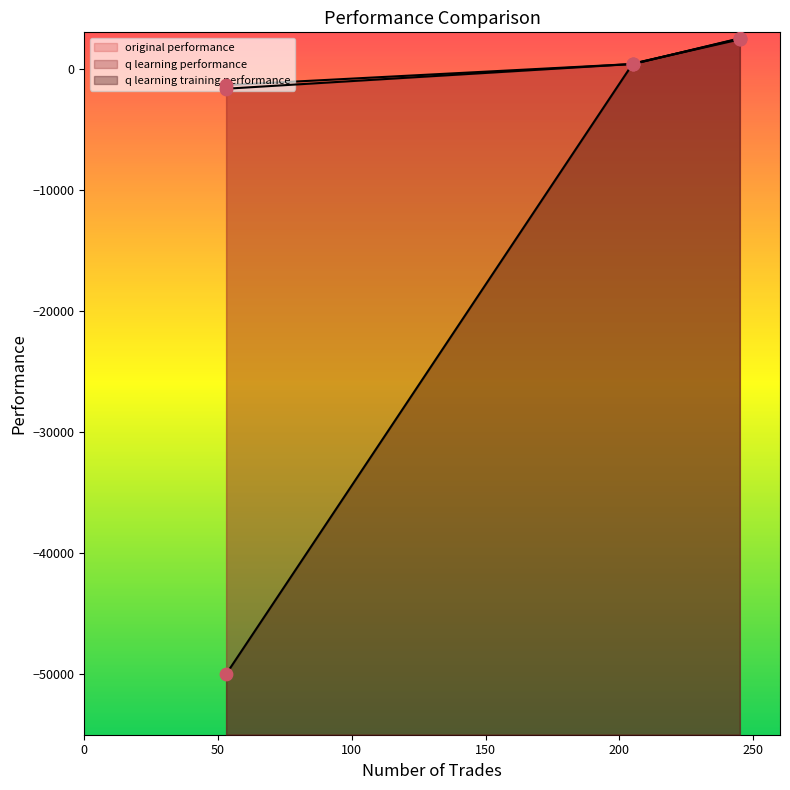

What is the total value across all series at 205?

1193.7